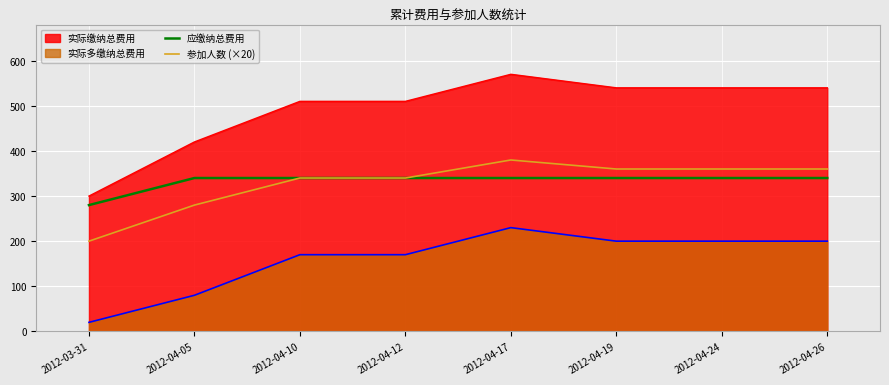

True or false: 应缴纳总费用 has more than 2 points higher than both neighbors.

False